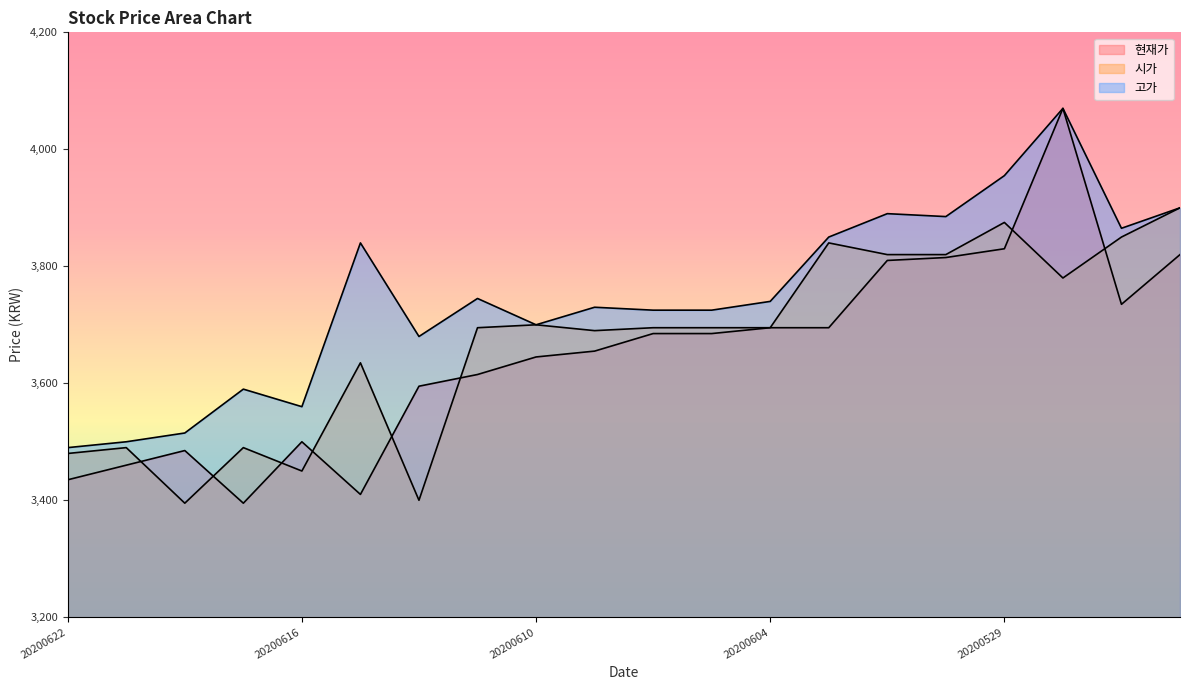

Between 20200617 and 20200608, which series saw the biggest shift?

현재가